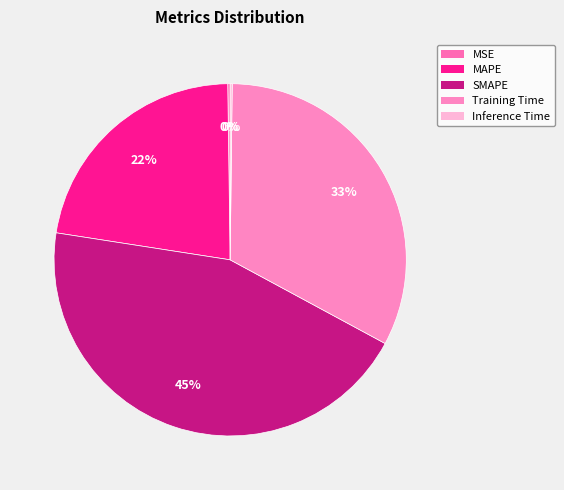

To the nearest percent, what is the difference between the Inference Time and SMAPE slice percentages?

44%